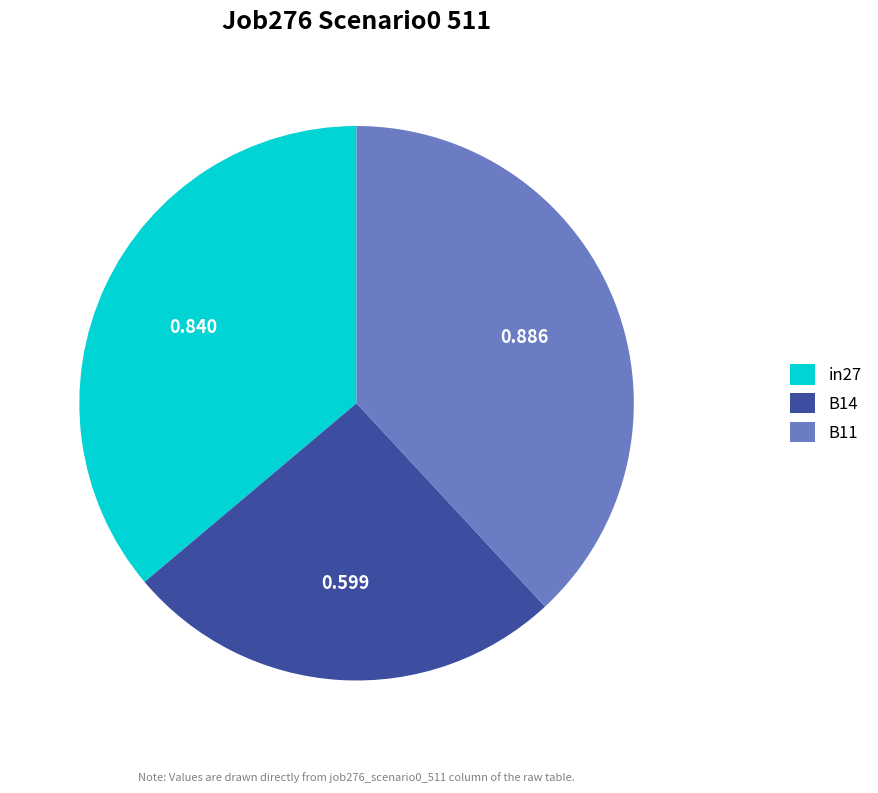

Combined, do in27 and B14 account for over 50%?

Yes